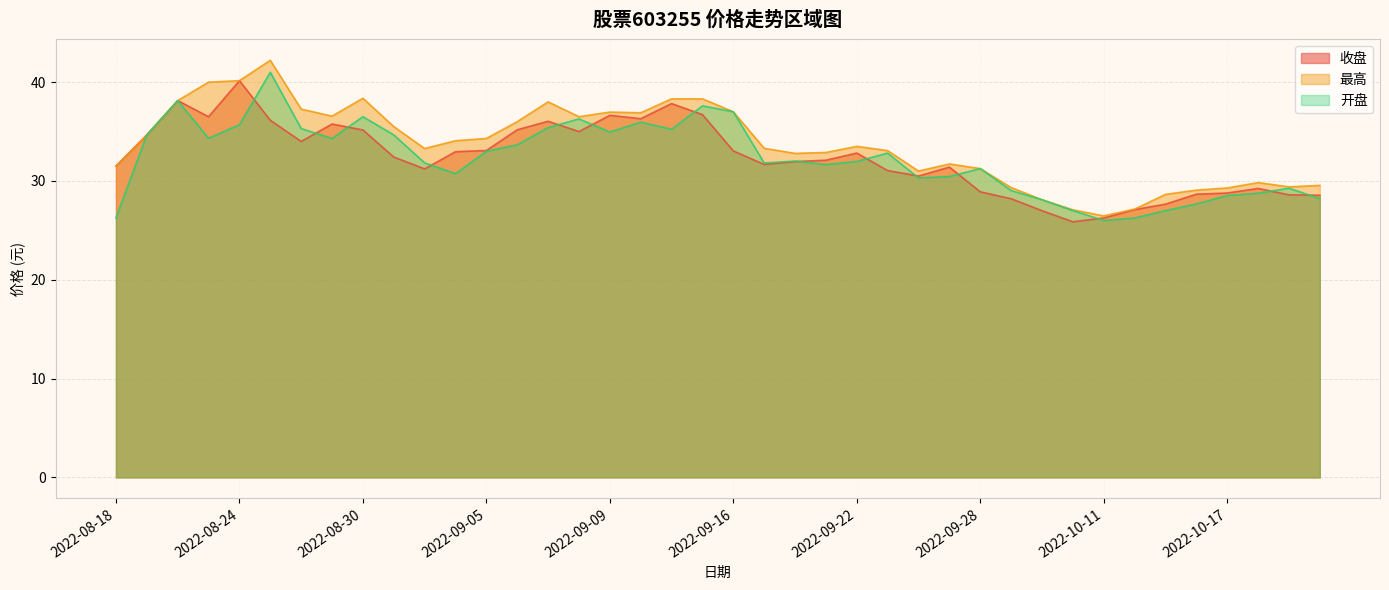

At 2022-09-06, list the series in order from largest to smallest.

最高, 收盘, 开盘